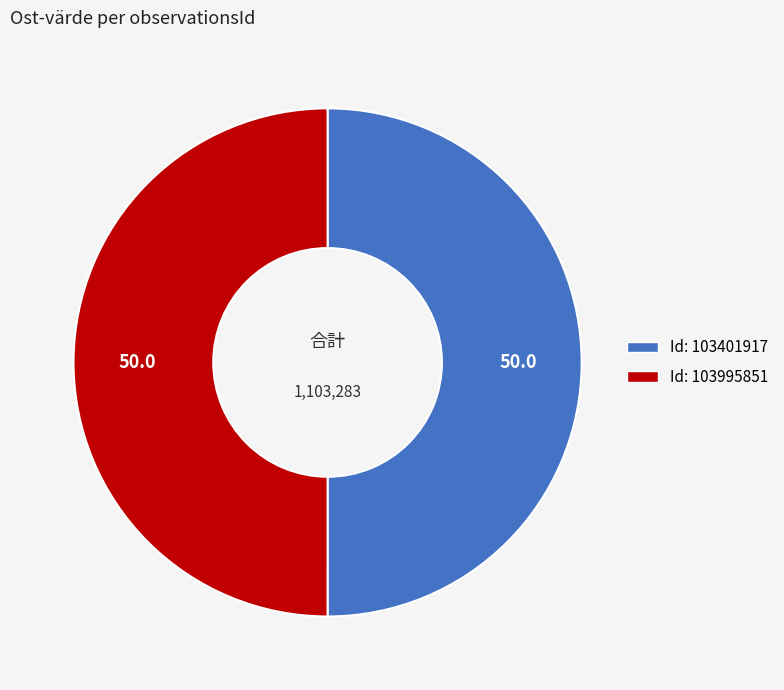

Rank the categories by value from highest to lowest.

103401917, 103995851